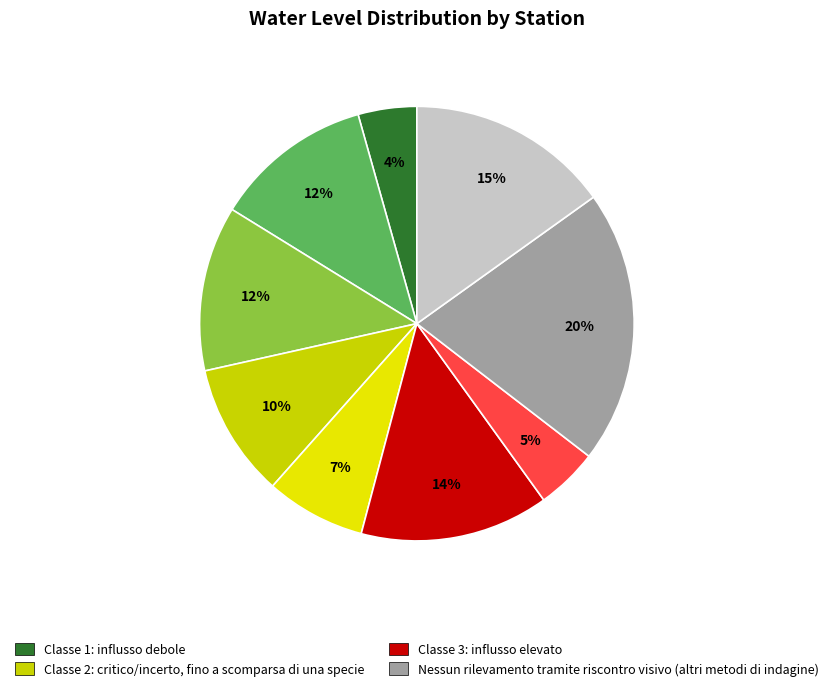

How many segments does this pie chart have?

9